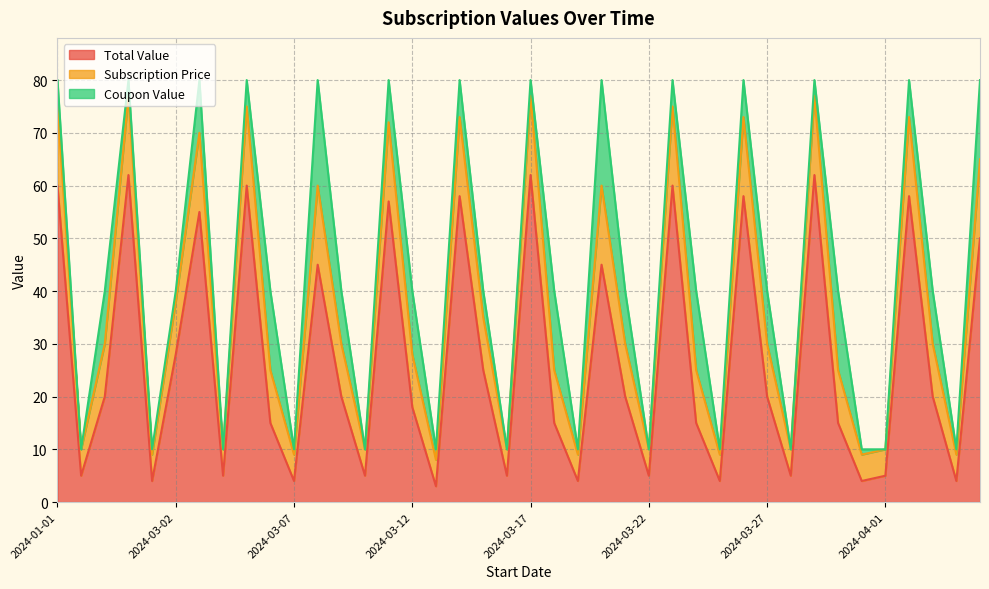

Is it true that Total Value equals 20 at 2024-03-27?

True